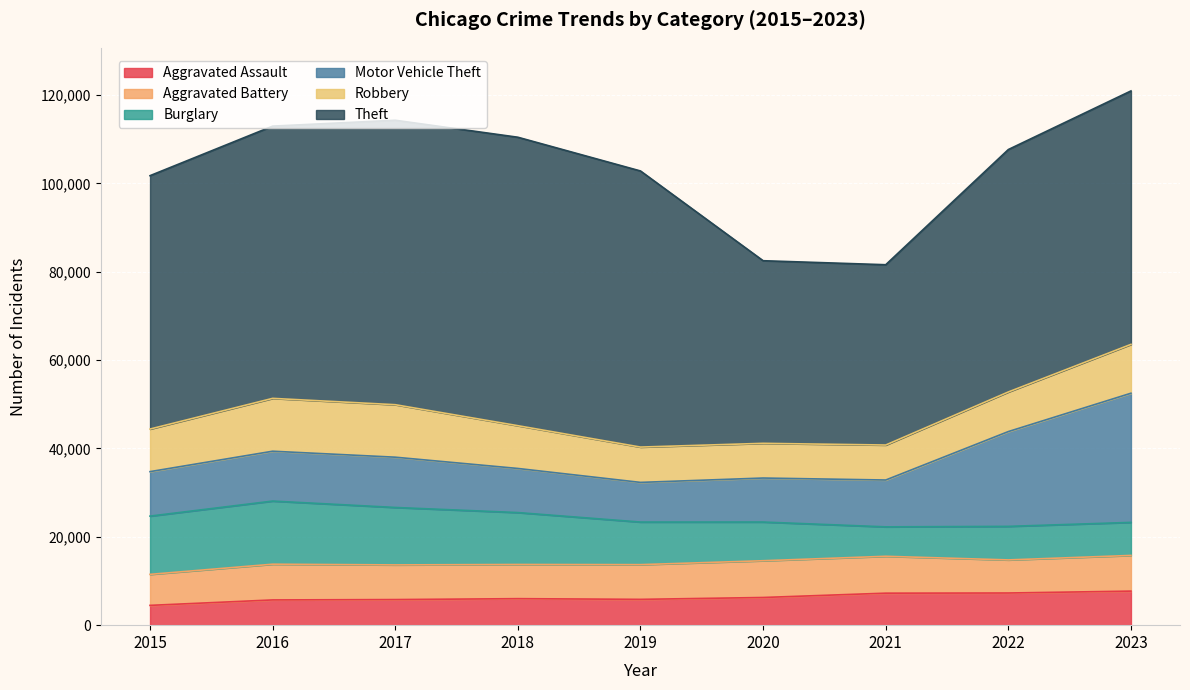

Which series has the largest total across all categories?

Theft